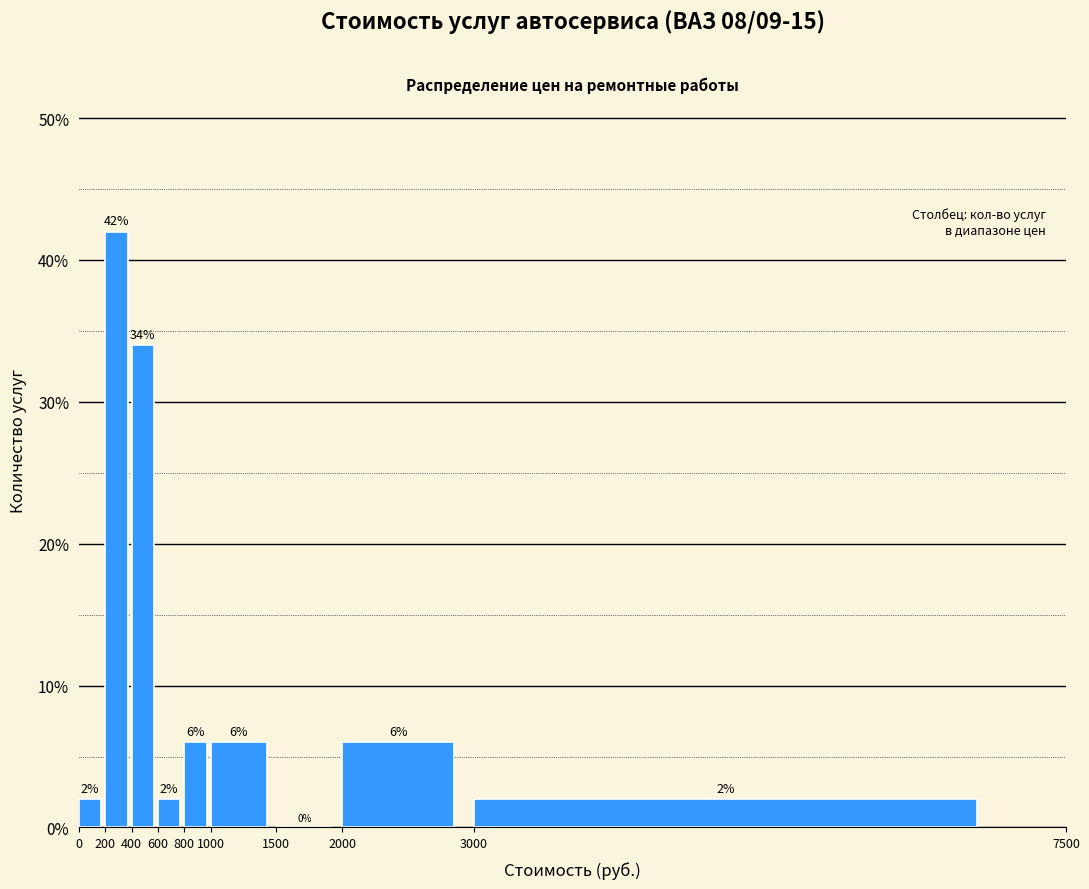

Over which range of the x-axis is the bar tallest?

200 to 400